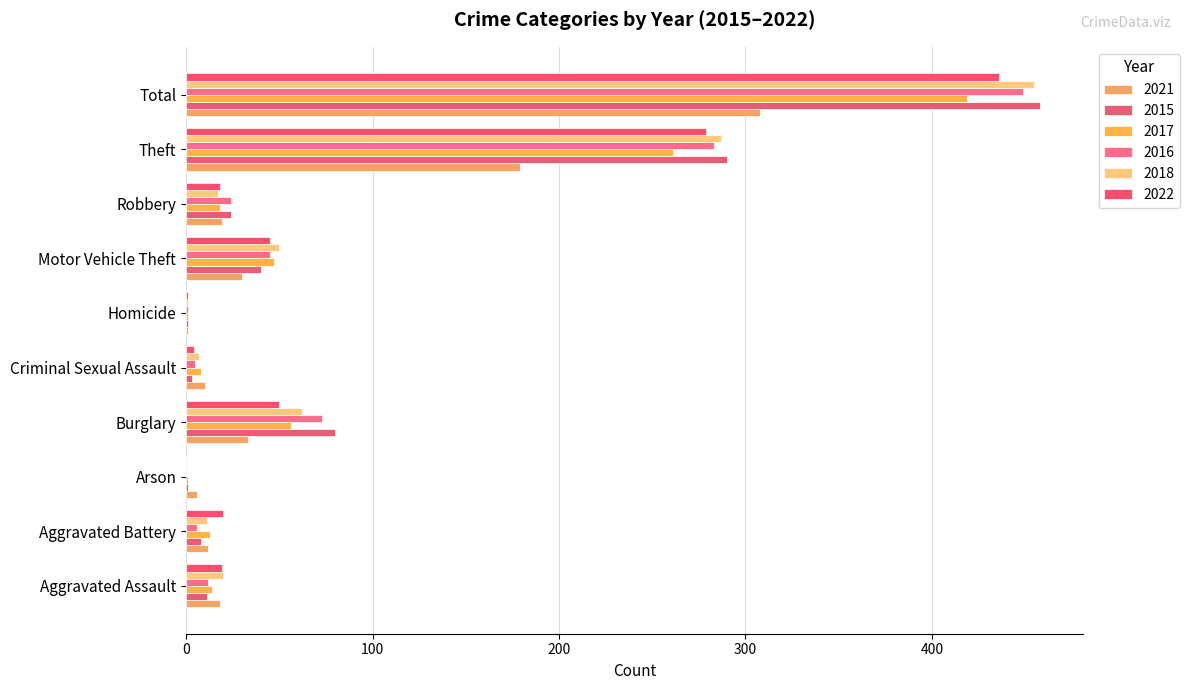

How many series are shown in this chart?

6